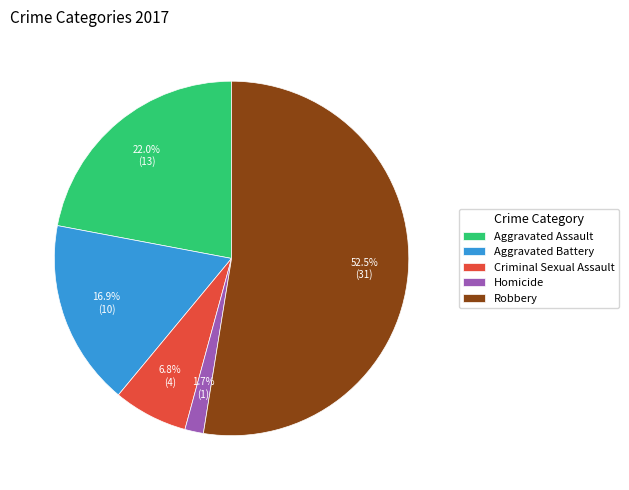

What is the largest slice in the pie chart?

Robbery